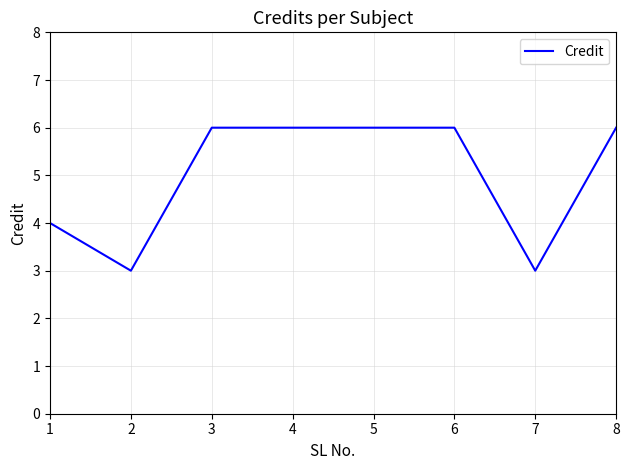

Where is the data nearest to the value 4?

1